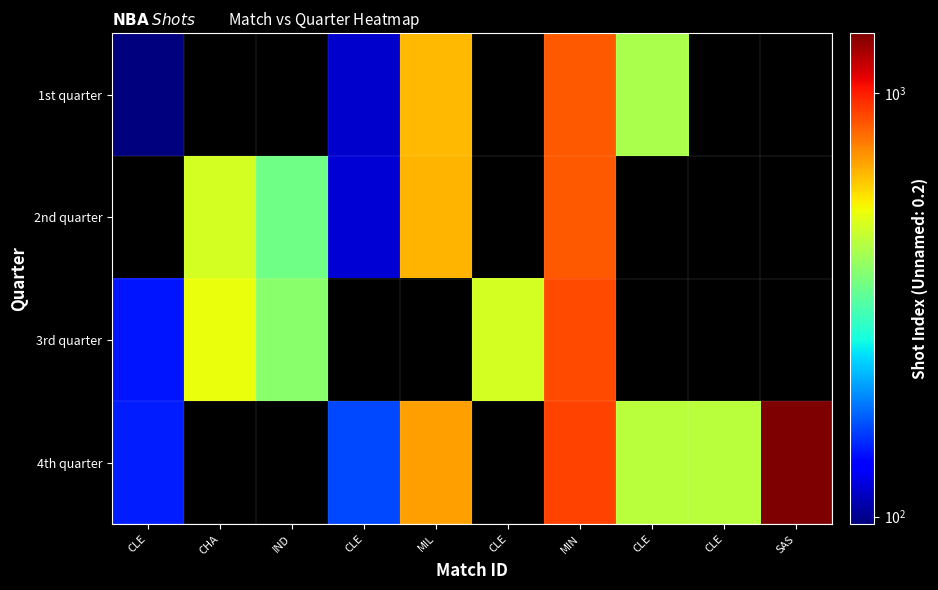

What is the difference between the highest and lowest values at MIN?

57.0